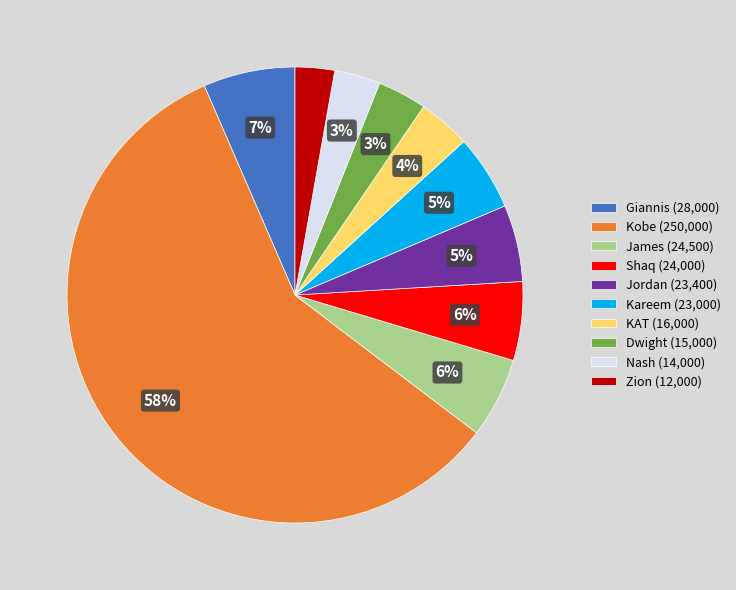

To the nearest percent, what percentage of the pie is Kareem?

5%